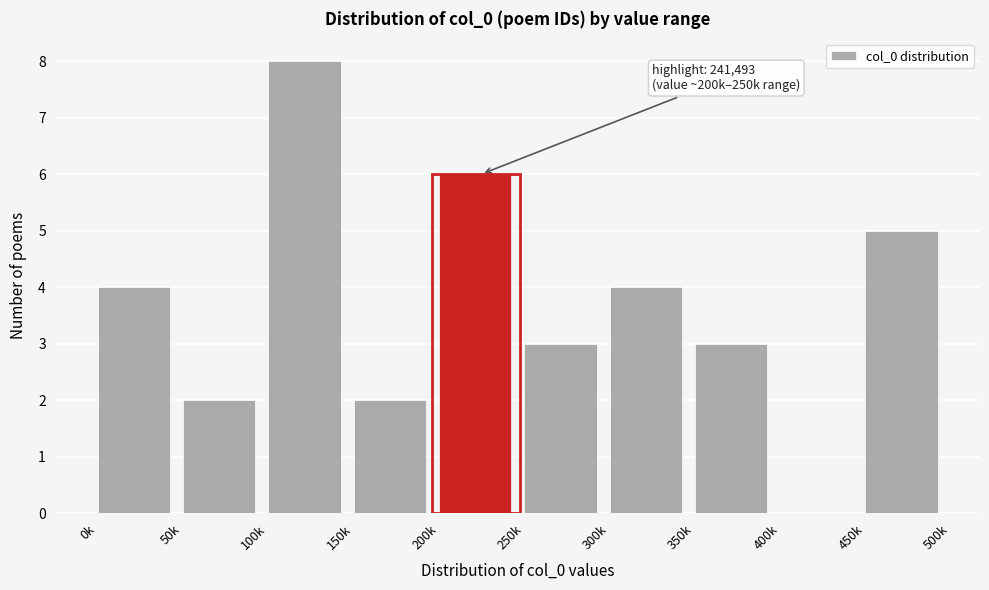

Reading left to right, transcribe all the data shown in this chart.

0k=4	50k=2	100k=8	150k=2	200k=6	250k=3	300k=4	350k=3	400k=0	450k=5